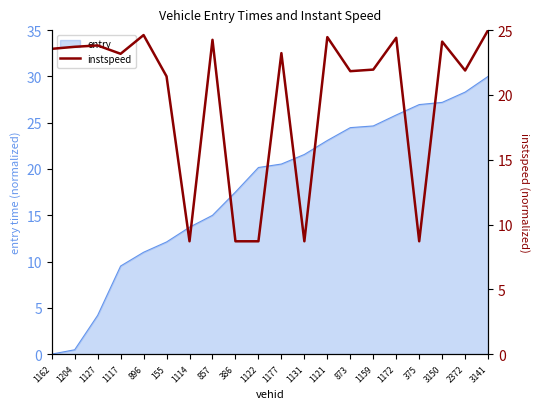

What is the smallest value displayed?

8.7